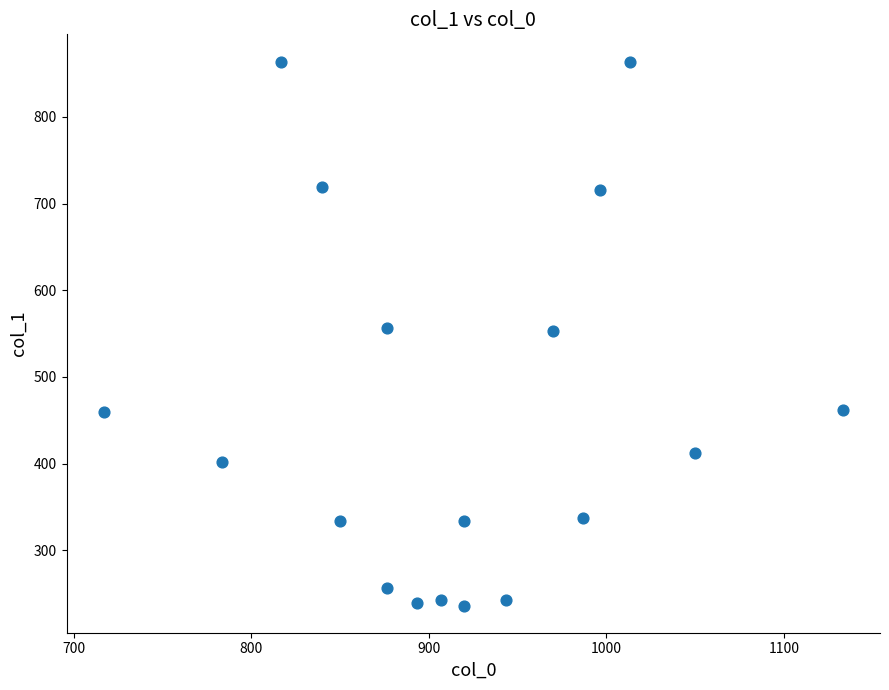

What is the range of X values (max minus min)?

416.7